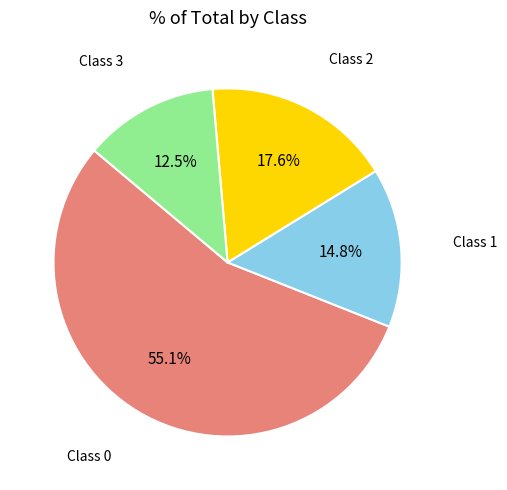

Is there any slice that represents more than half of the pie?

Yes